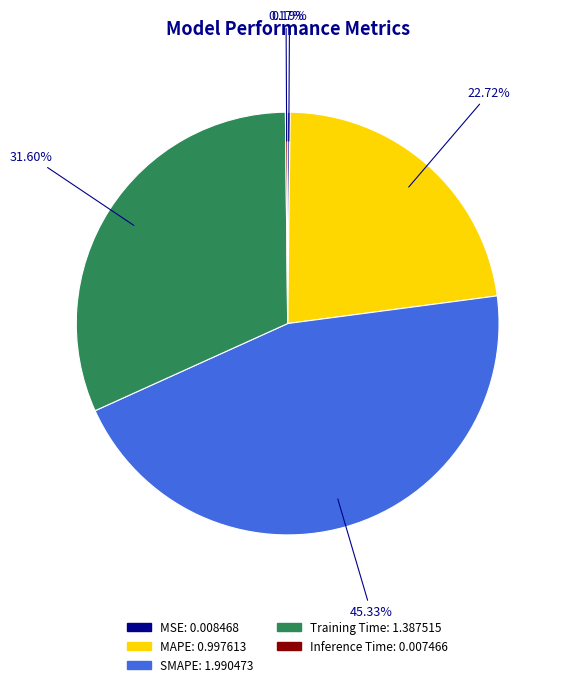

Is SMAPE the majority of the pie?

No